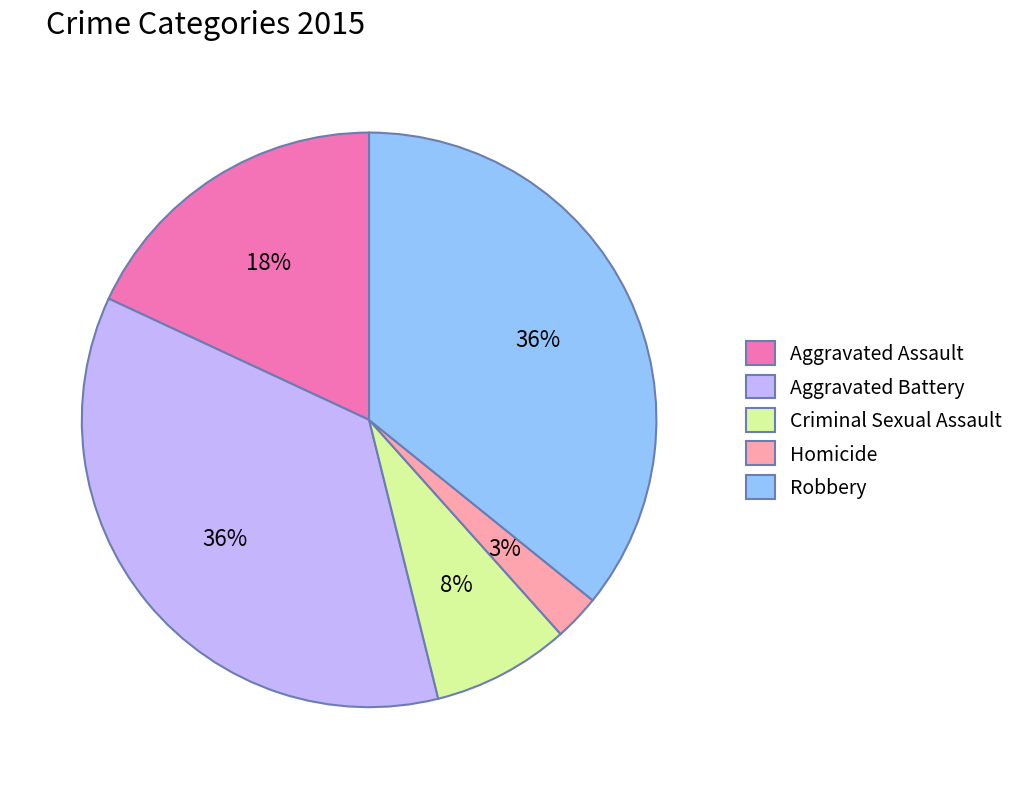

To the nearest percent, what percentage of the pie is Aggravated Assault?

18%